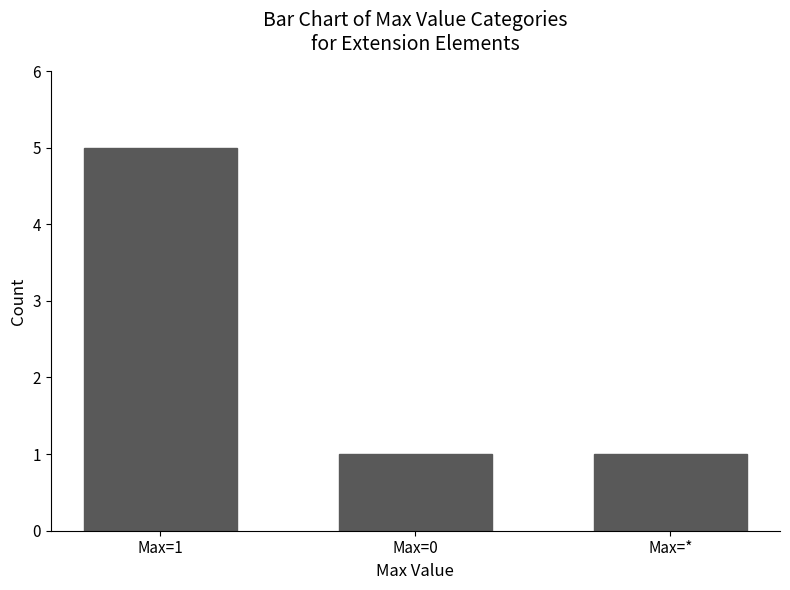

Are the bars horizontal?

No